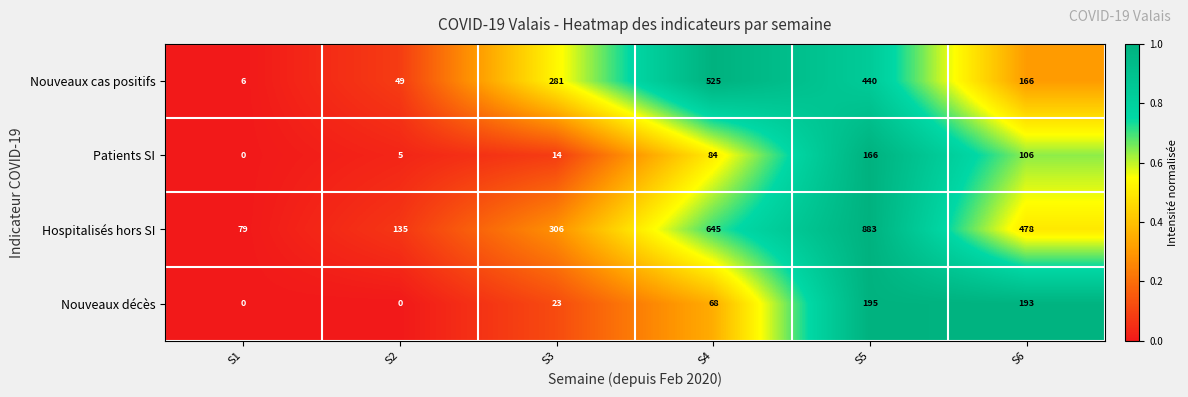

What is the sum of the Nouveaux décès values at S3 and S5?

218